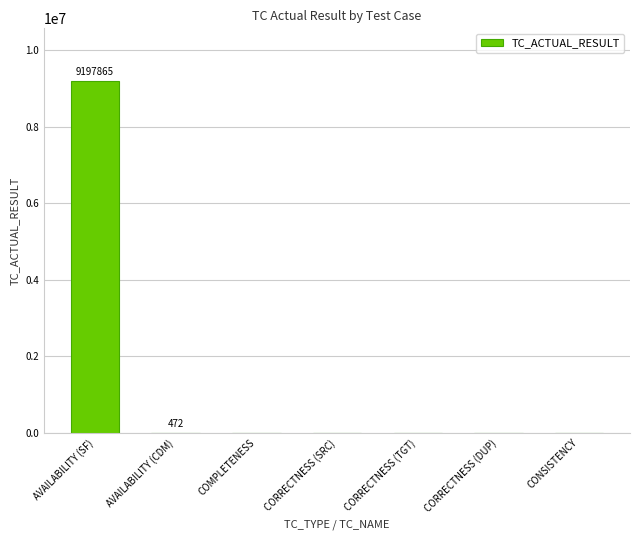

Are the bars grouped side by side (vs. stacked)?

No